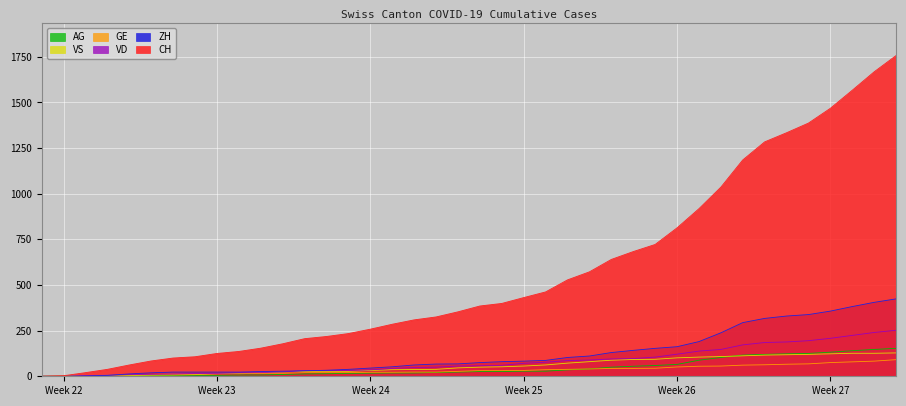

What is the sum of the VS values at Week 24 and Week 22?

33